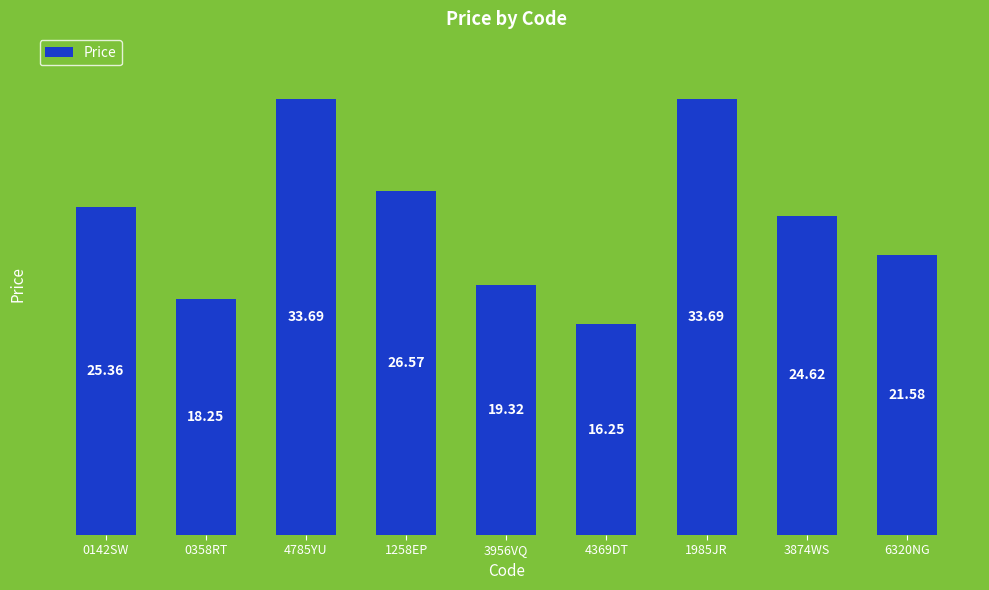

What is the difference between the values at 3874WS and 6320NG?

3.0